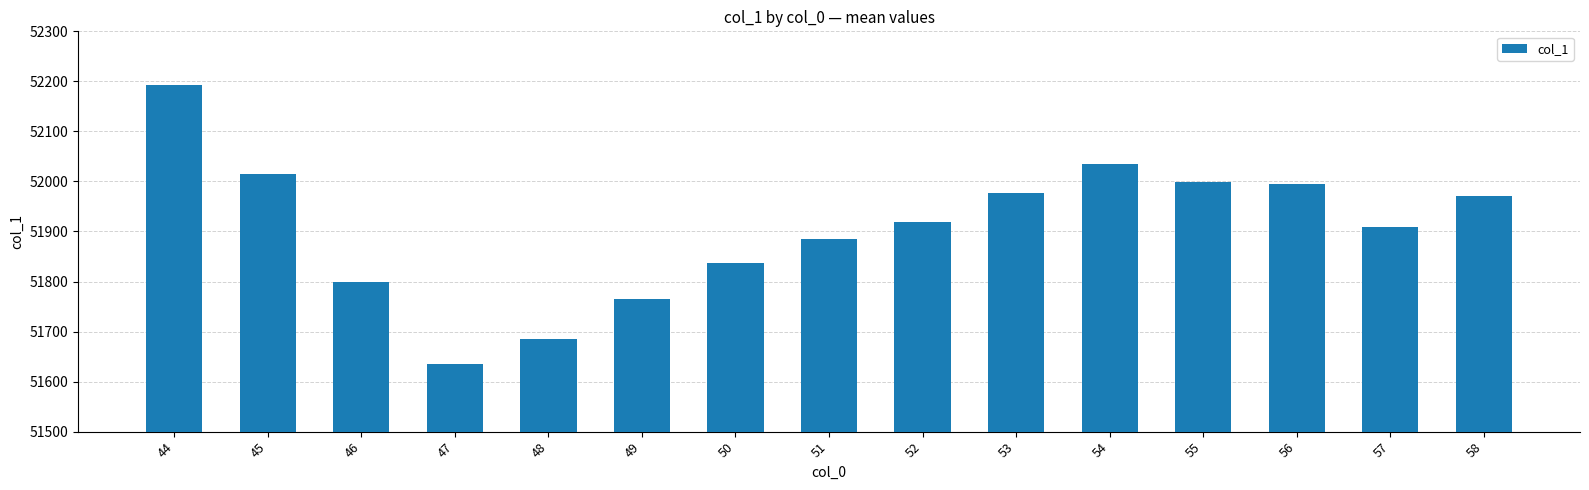

The value at 55 is 11689.1. True or false?

False